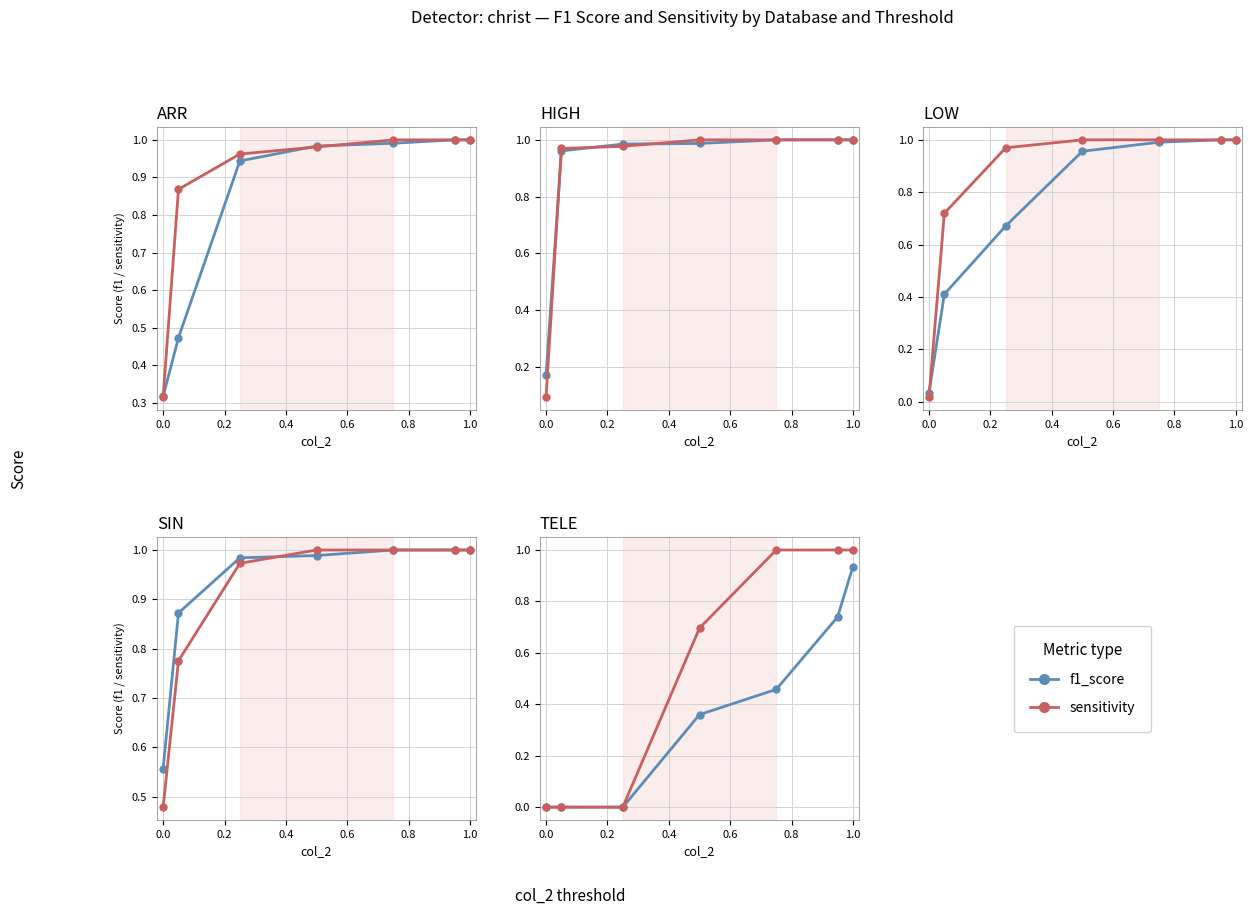

What is the sum of the sensitivity values at 0.0 and 0.8?

1.0